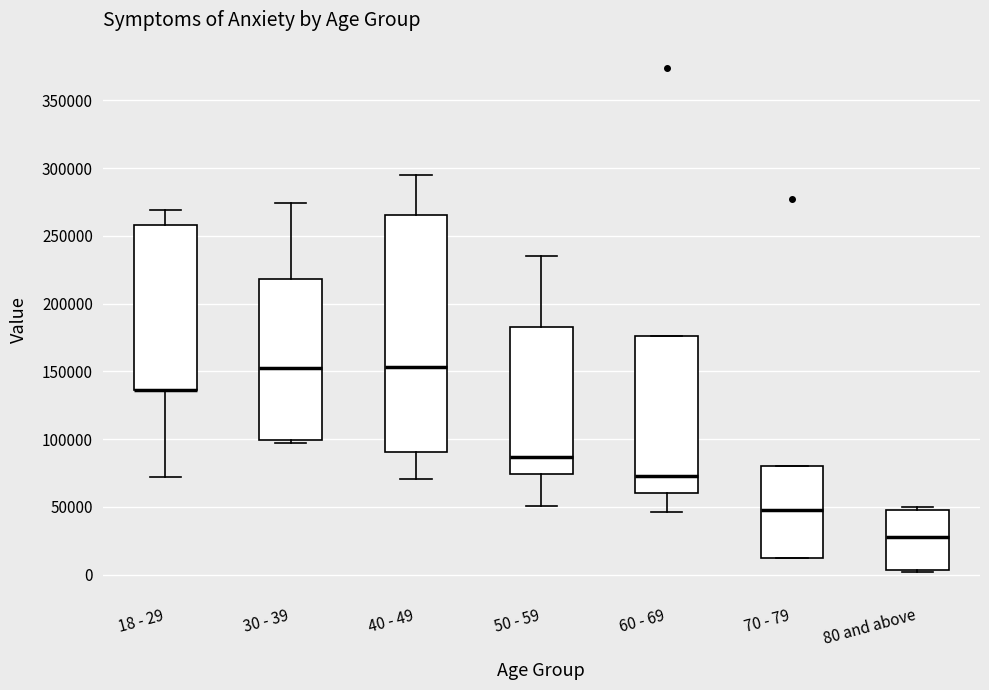

Which box is the tallest, from its lower edge to its upper edge?

40 - 49